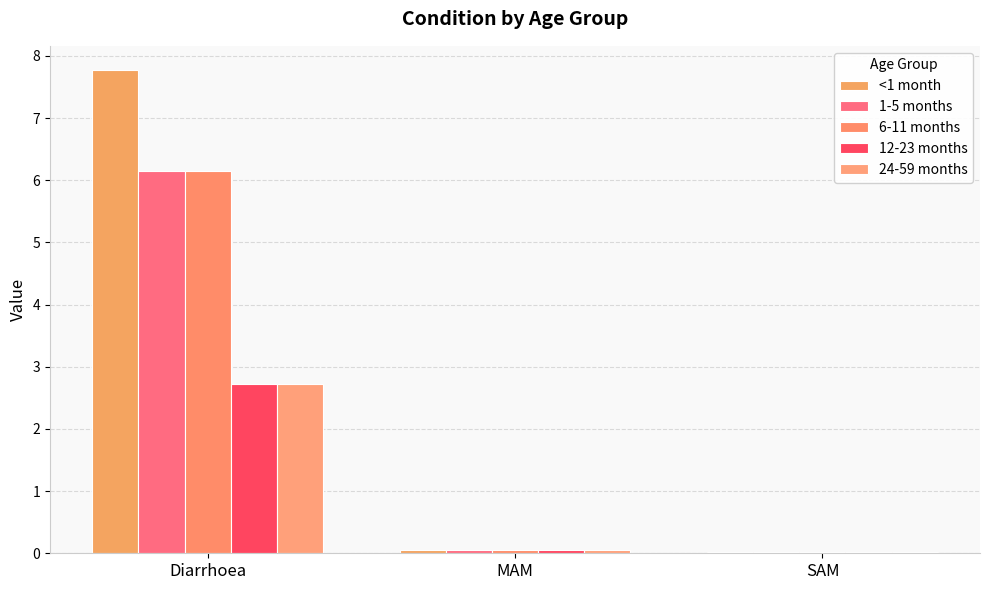

Does the chart contain stacked bars?

No